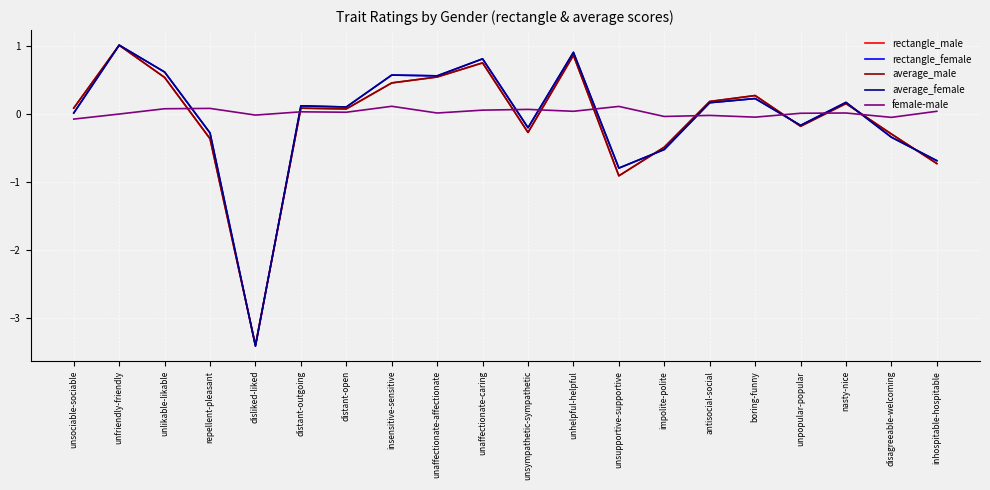

Where is the first local maximum for rectangle_female?

unfriendly-friendly